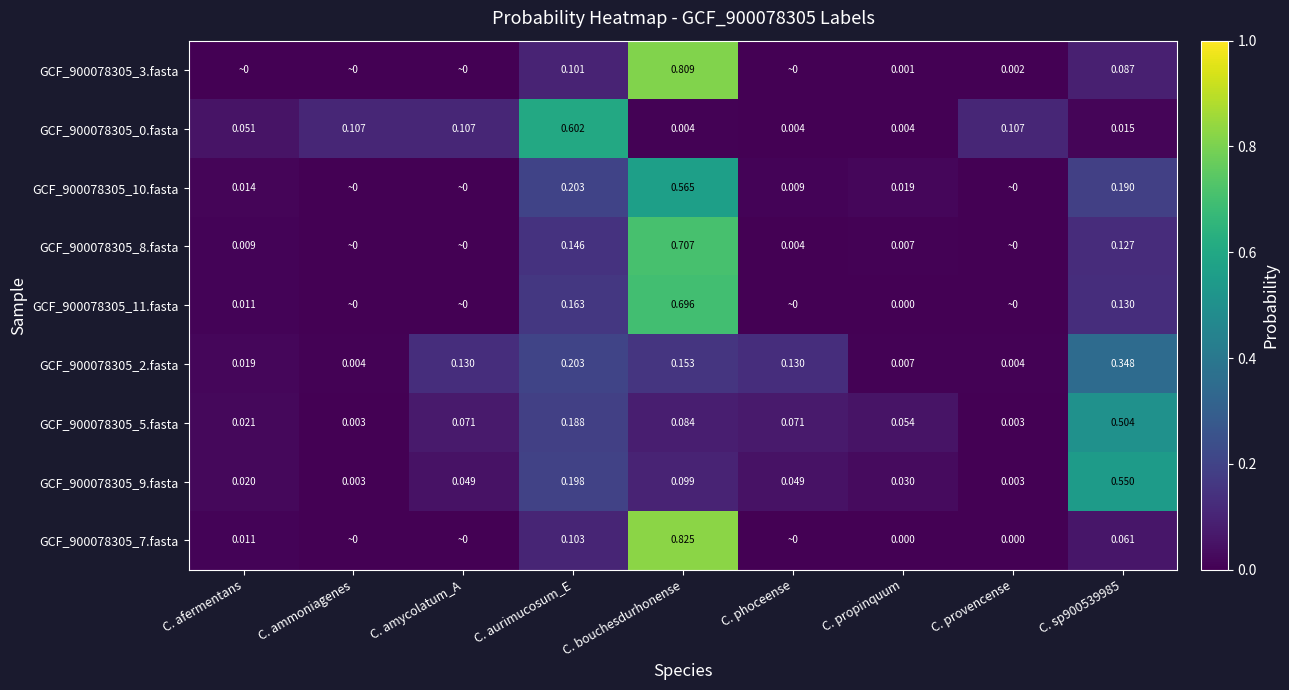

What is the difference between the highest and lowest values at C. amycolatum_A?

0.1